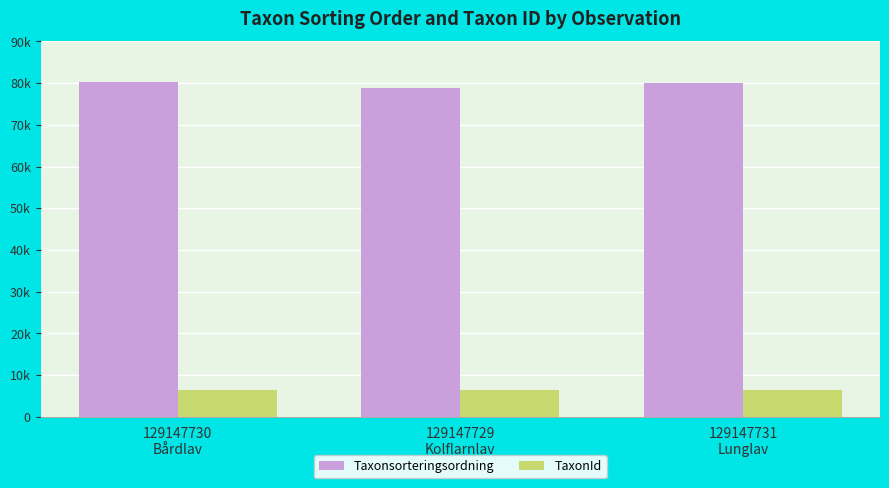

What are all the series names shown in the legend?

Taxonsorteringsordning, TaxonId